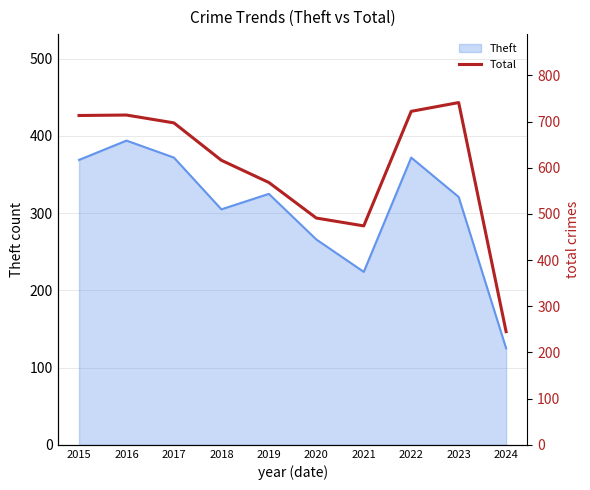

Where is Theft nearest to the value 259?

2020